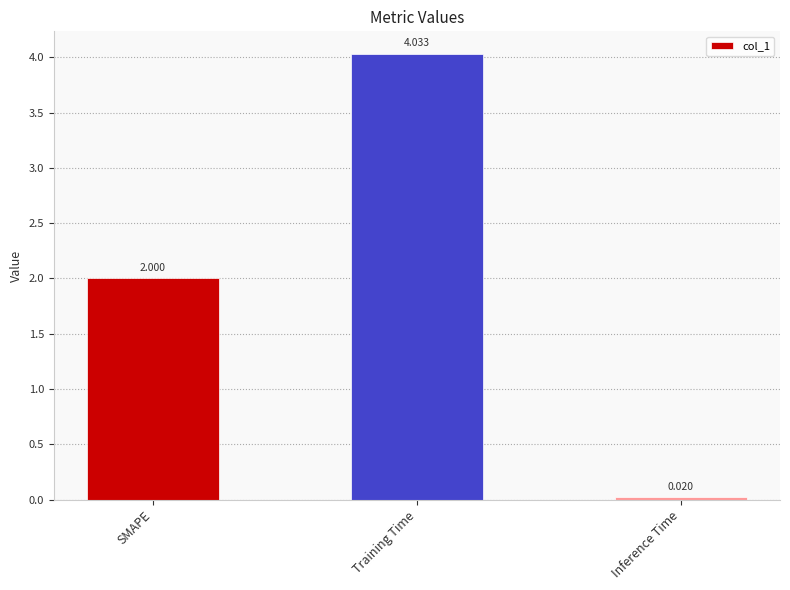

At which label is the value closest to 2?

SMAPE